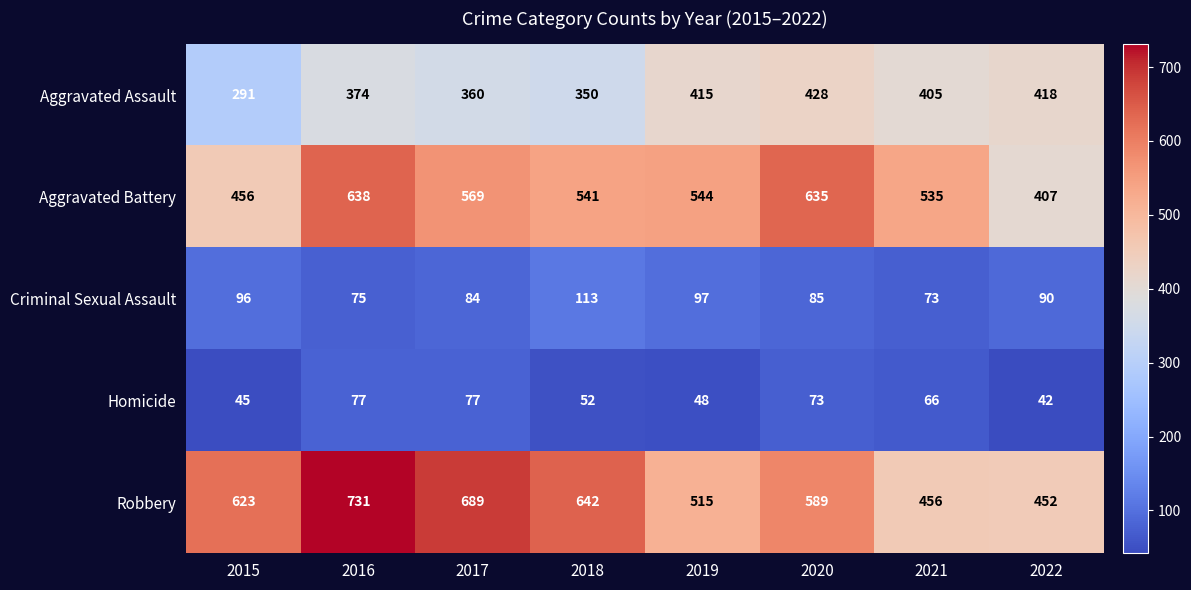

Which category has the highest value in the Aggravated Assault series?

2020